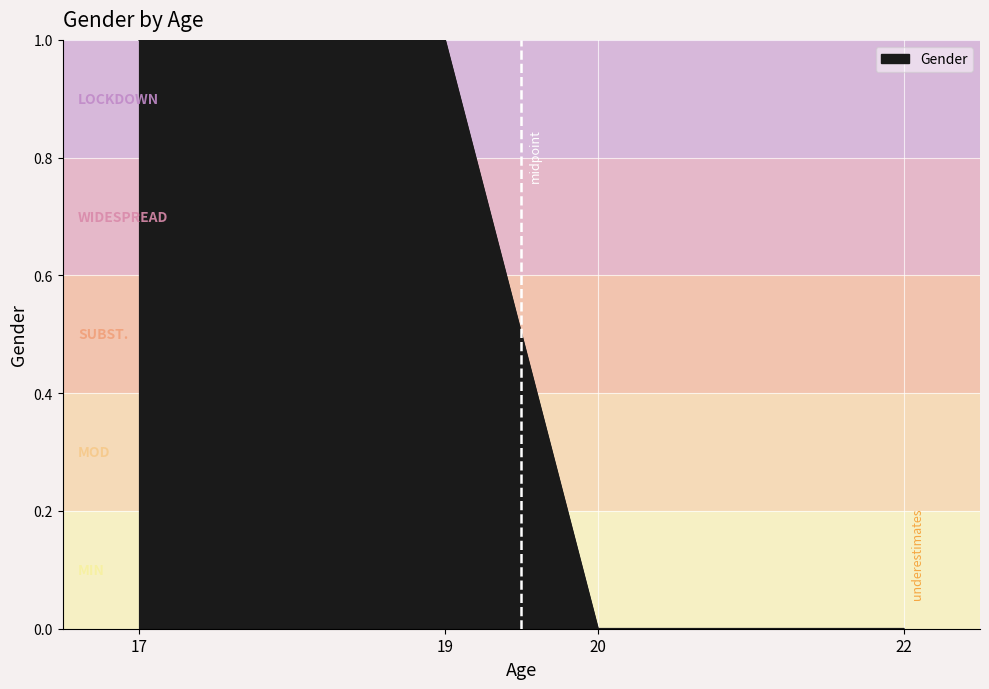

Between 22 and 17, which is larger?

17